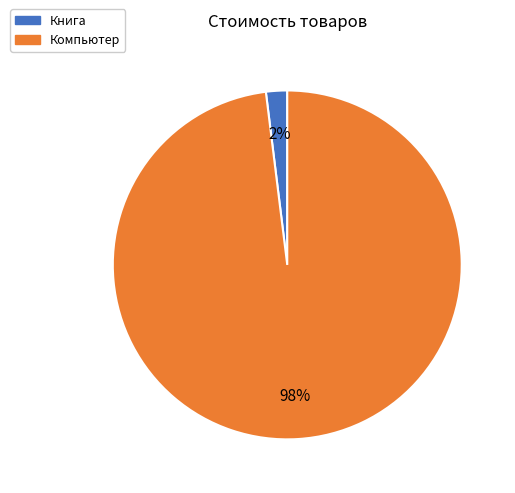

The Компьютер slice represents 91% of the pie. True or false?

False